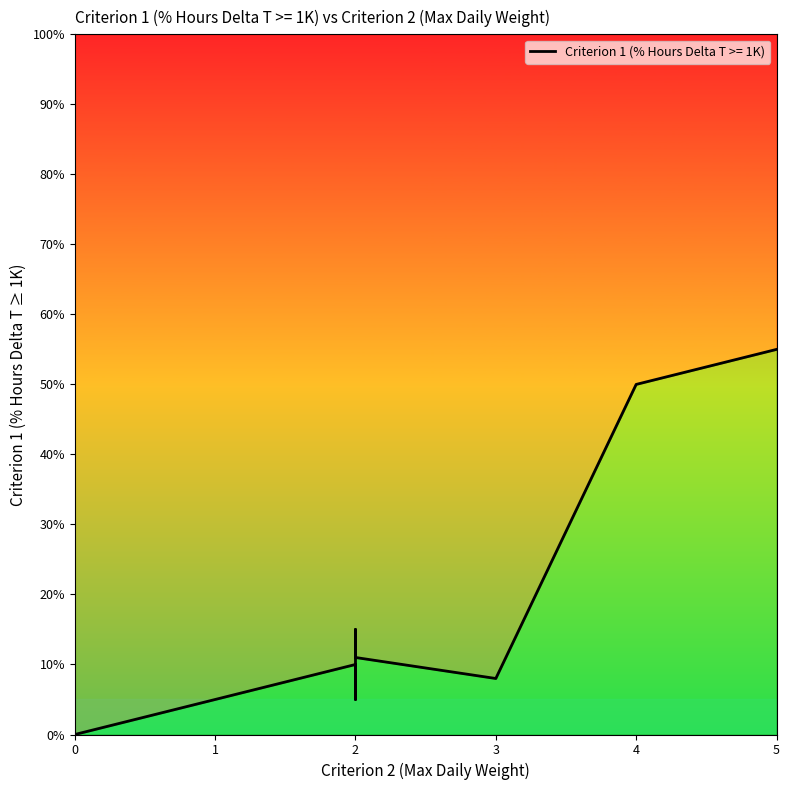

How many series are shown in this chart?

1